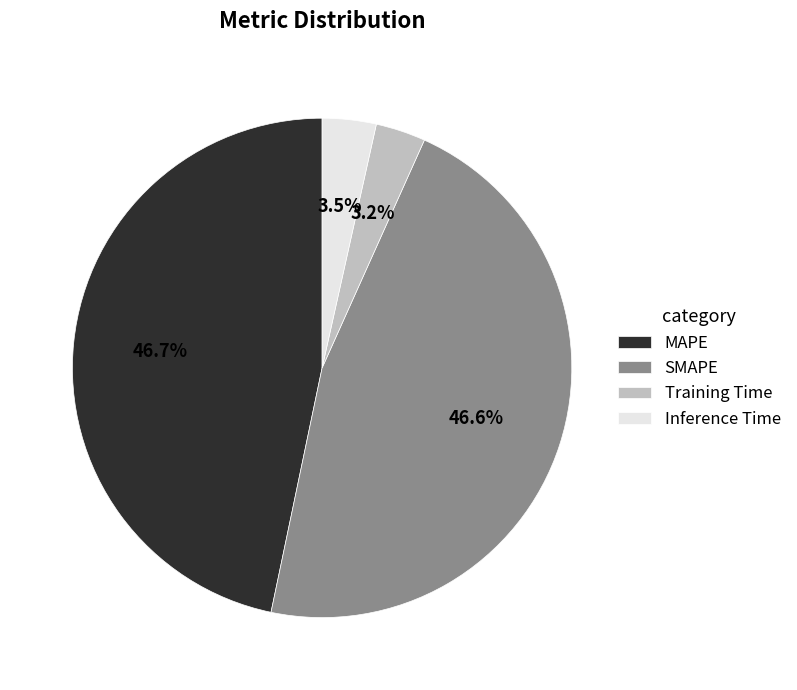

Is the sum of SMAPE and MAPE greater than half?

Yes